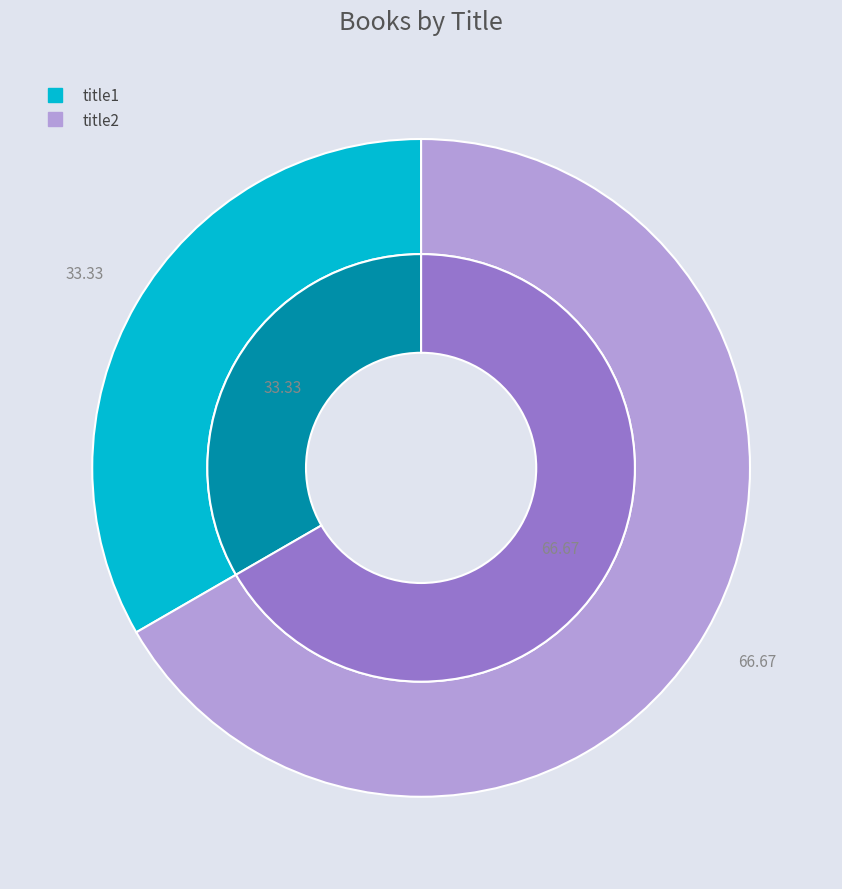

Is title2 the majority of the pie?

Yes